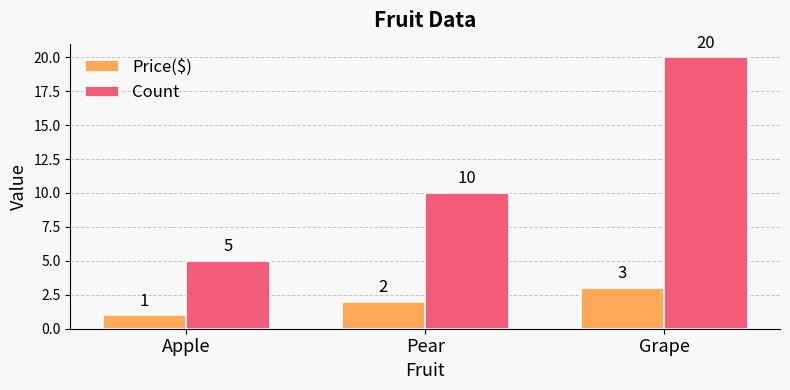

What is the average value of the Count series?

12